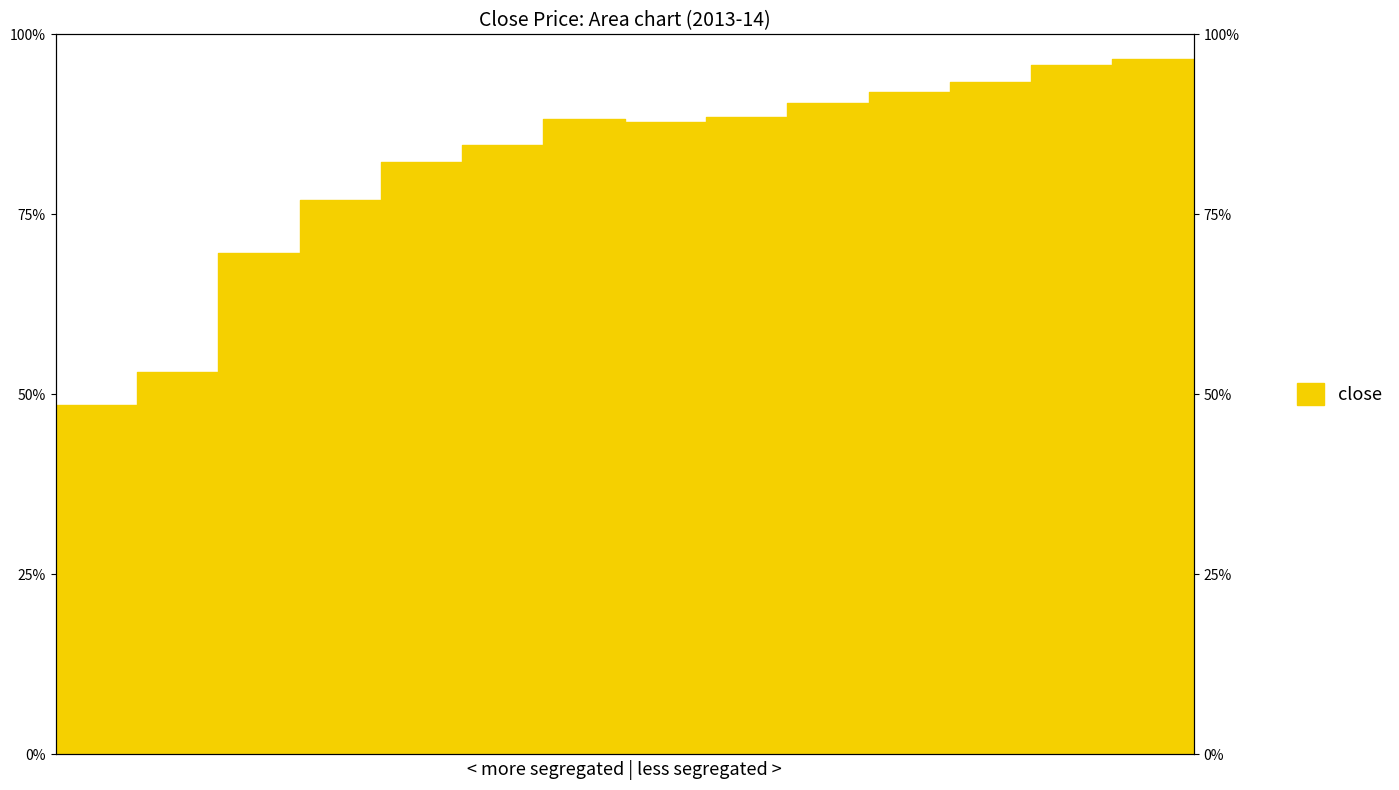

The chart shows a value of 1.4 at 11. True or false?

False